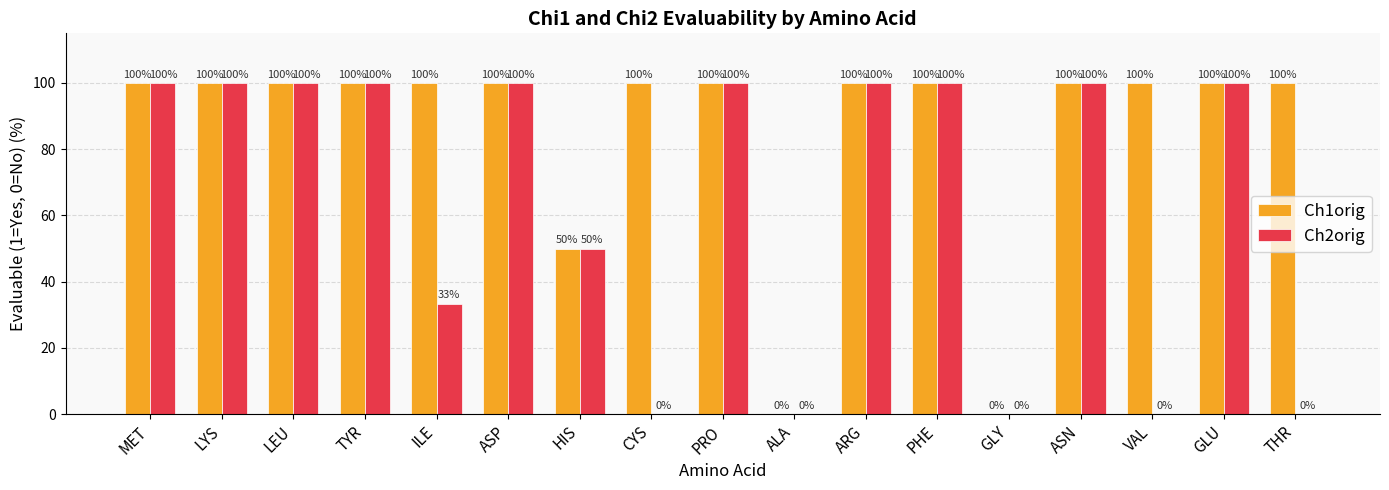

What is the maximum value for Ch1orig?

100.0